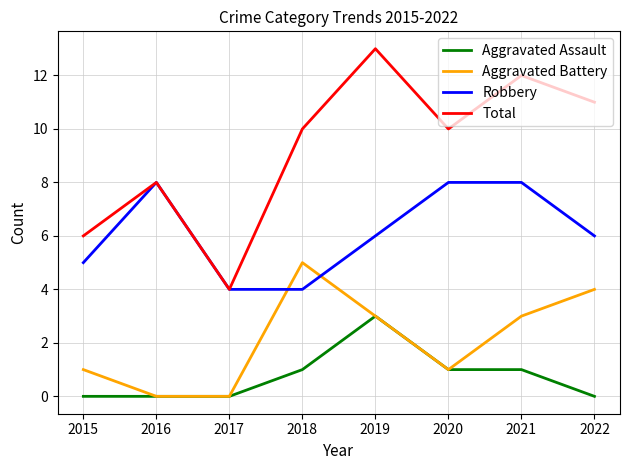

What is the sum of the Total values at 2017 and 2020?

14